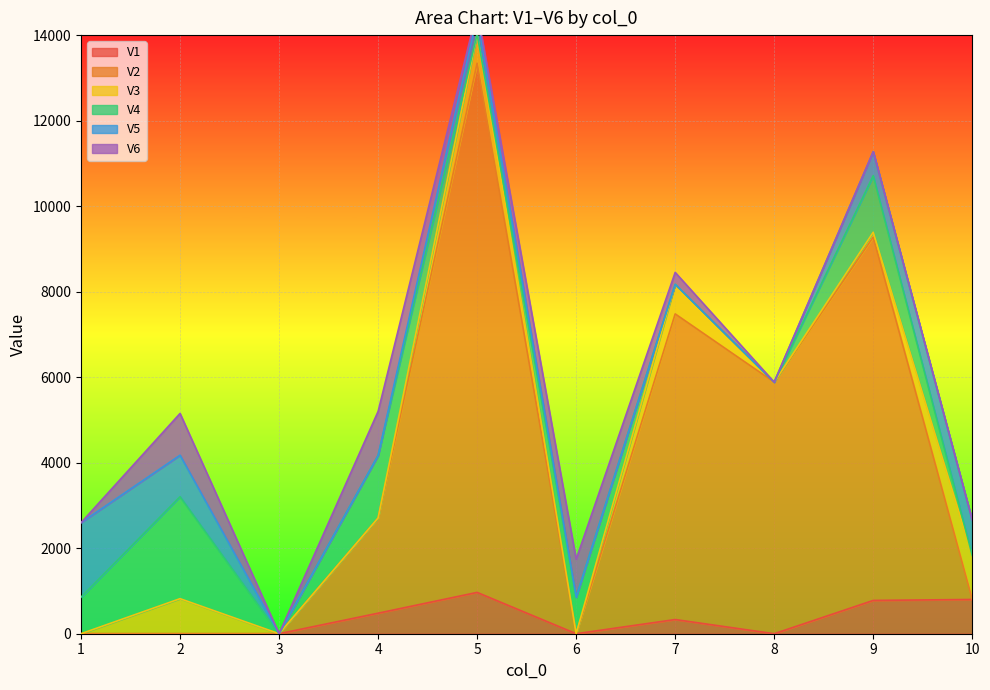

At which category is the sum across all series the highest?

5